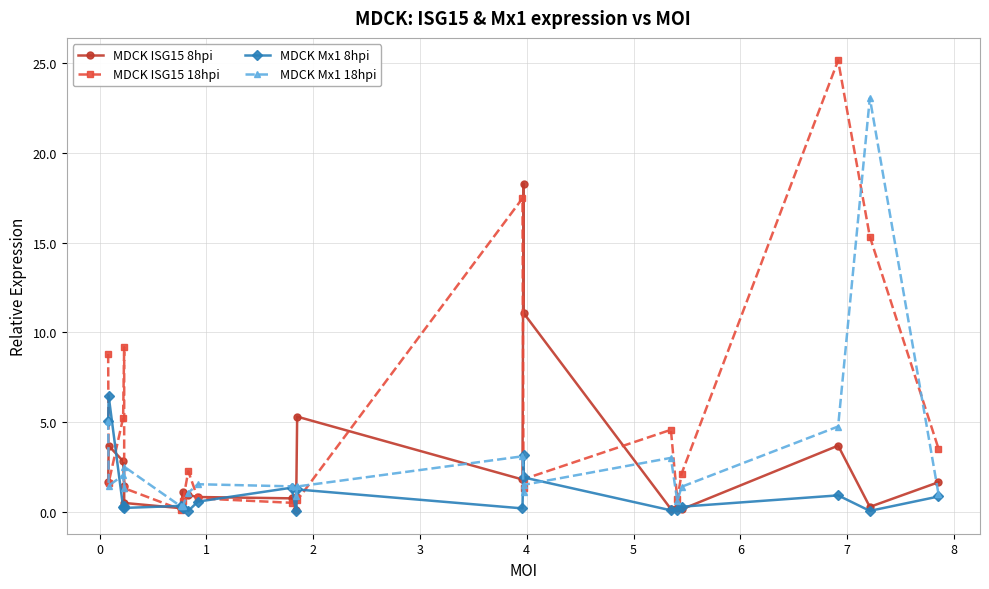

List the series in order of their peak value, lowest first.

MDCK Mx1 8hpi, MDCK ISG15 8hpi, MDCK Mx1 18hpi, MDCK ISG15 18hpi